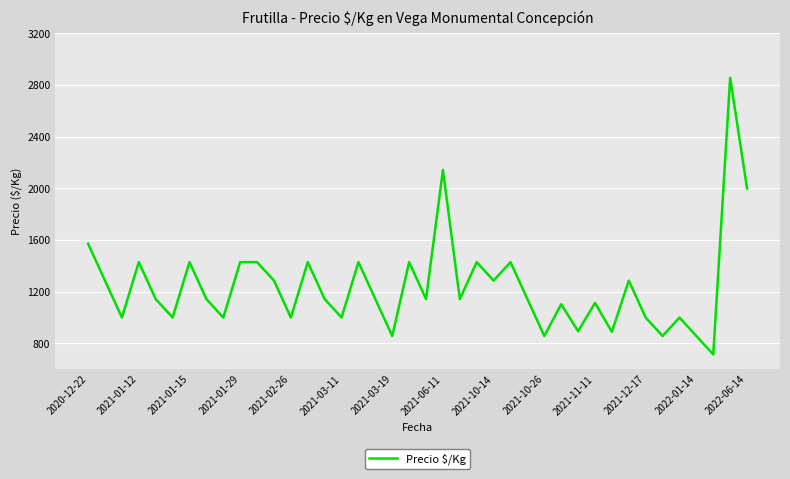

What is the difference between the maximum and minimum values?

2143